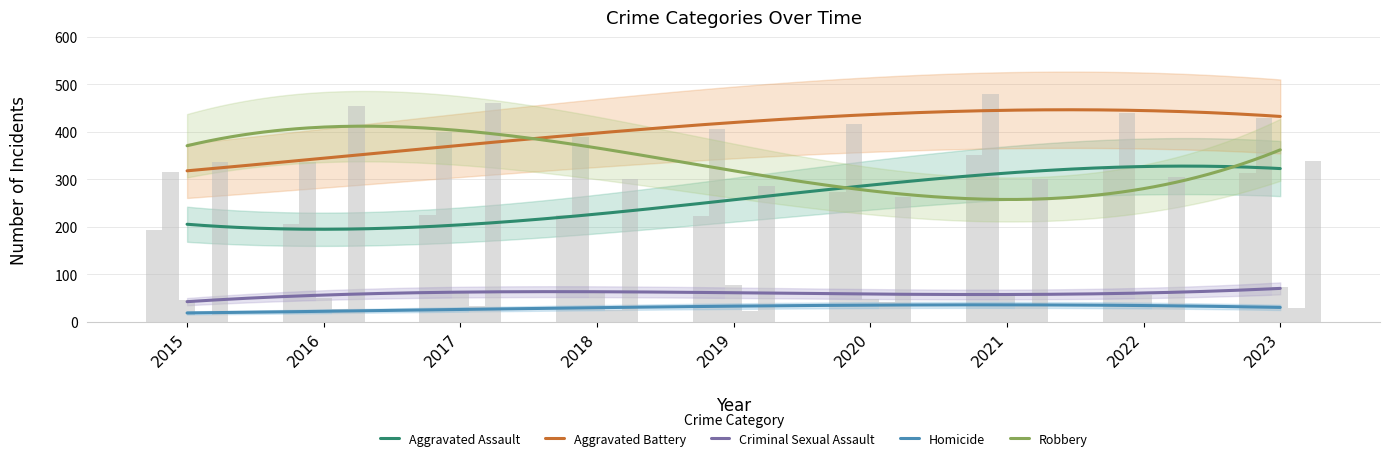

What is the smallest value displayed?

15